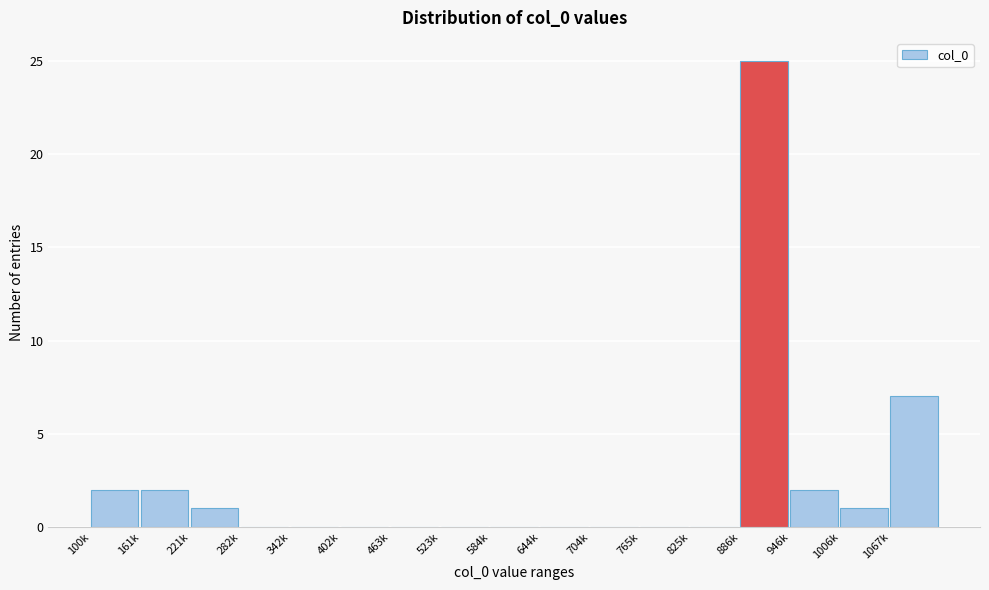

Reading left to right, list all the values displayed in this chart.

100k=2	161k=2	221k=1	282k=0	342k=0	402k=0	463k=0	523k=0	584k=0	644k=0	704k=0	765k=0	825k=0	886k=25	946k=2	1006k=1	1067k=7